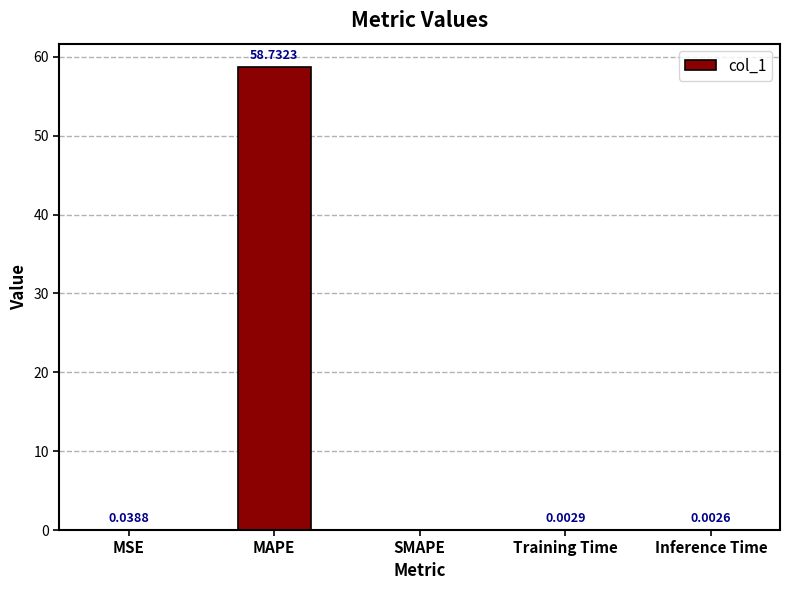

Does the chart contain stacked bars?

No